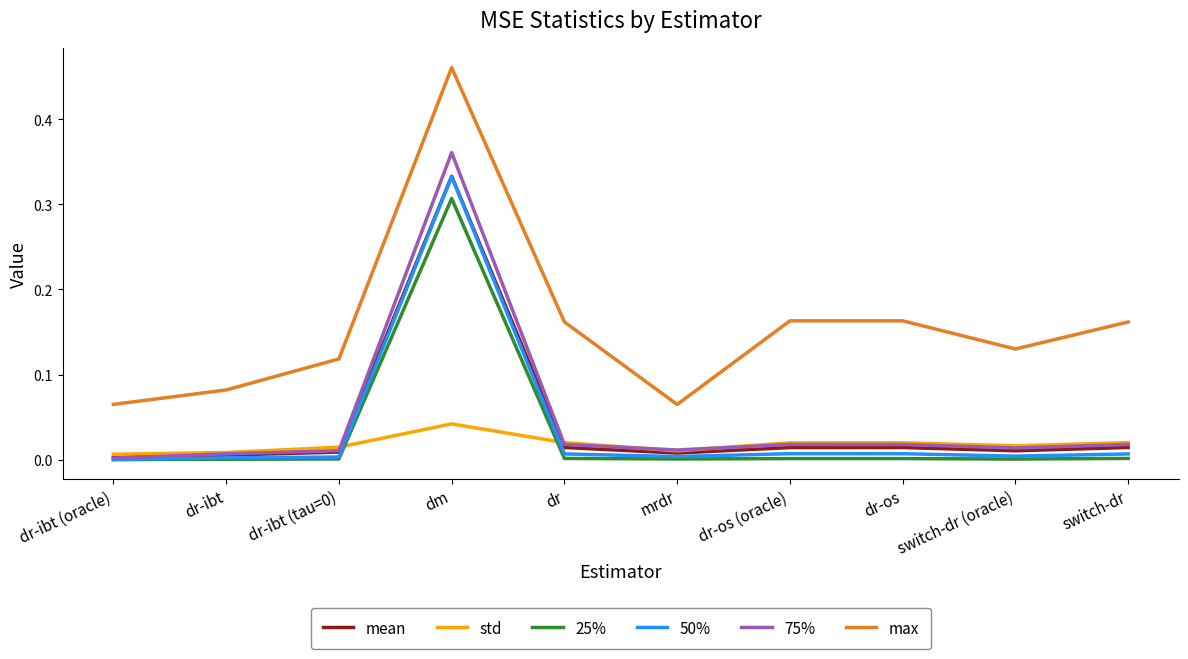

How many lines are shown in the chart?

6